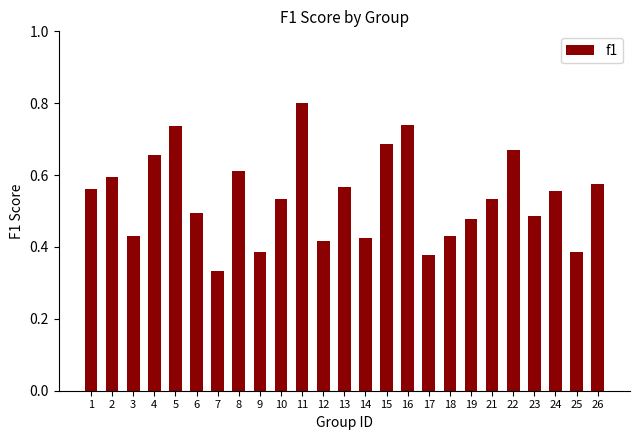

What is the change in value from 11 to 19?

-0.3